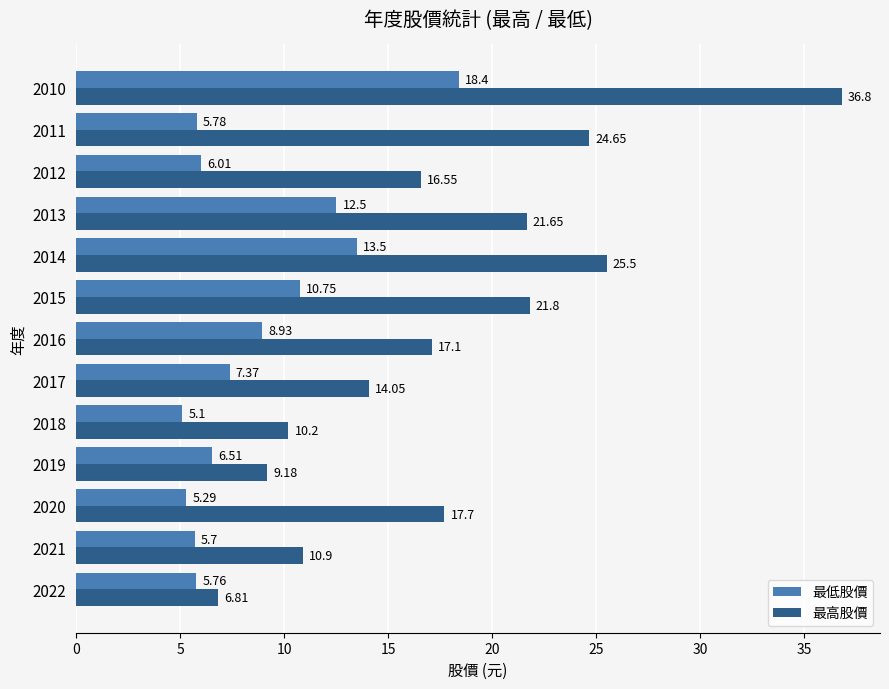

At which category is the sum across all series the highest?

2010